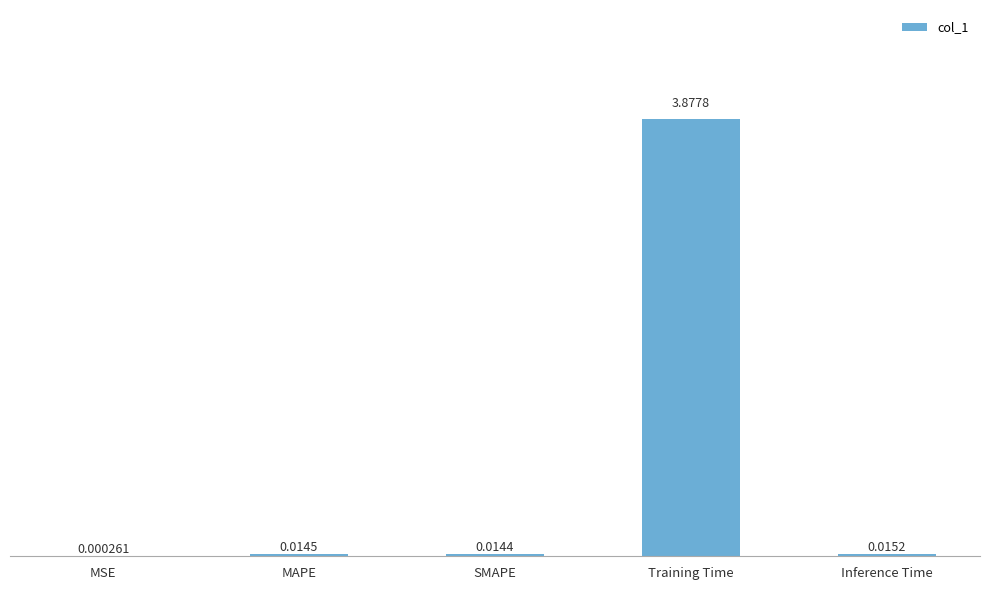

Which category has the highest value across all series?

Training Time